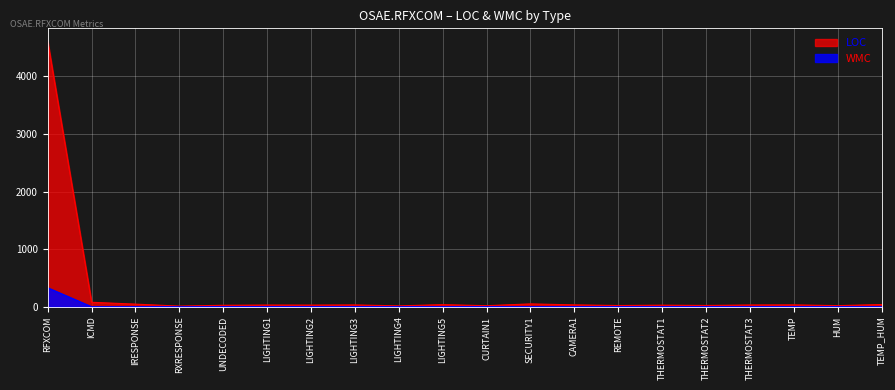

True or false: LOC and WMC intersect in this chart.

False